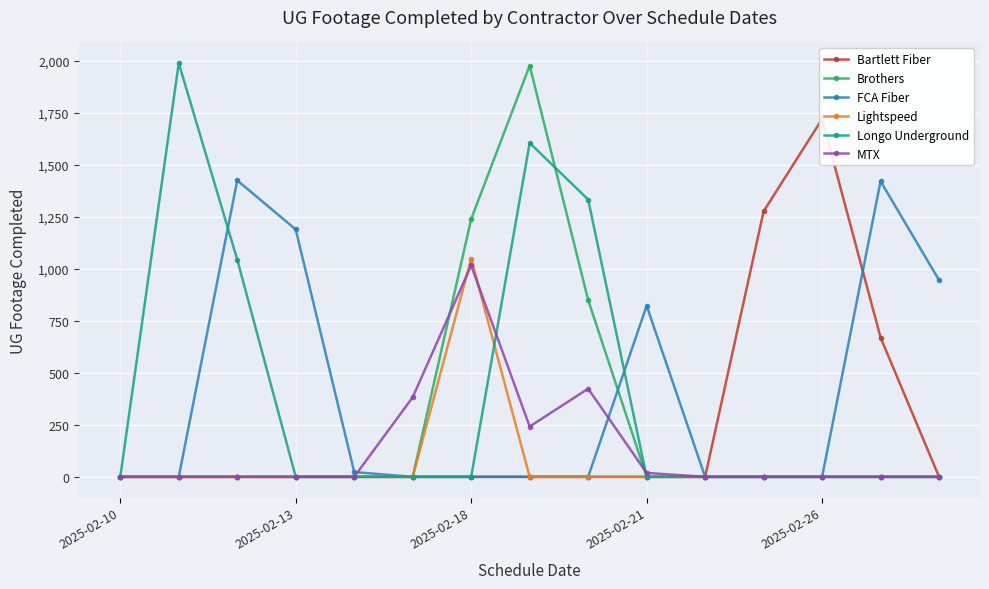

What is the highest value of the Longo Underground series?

1990